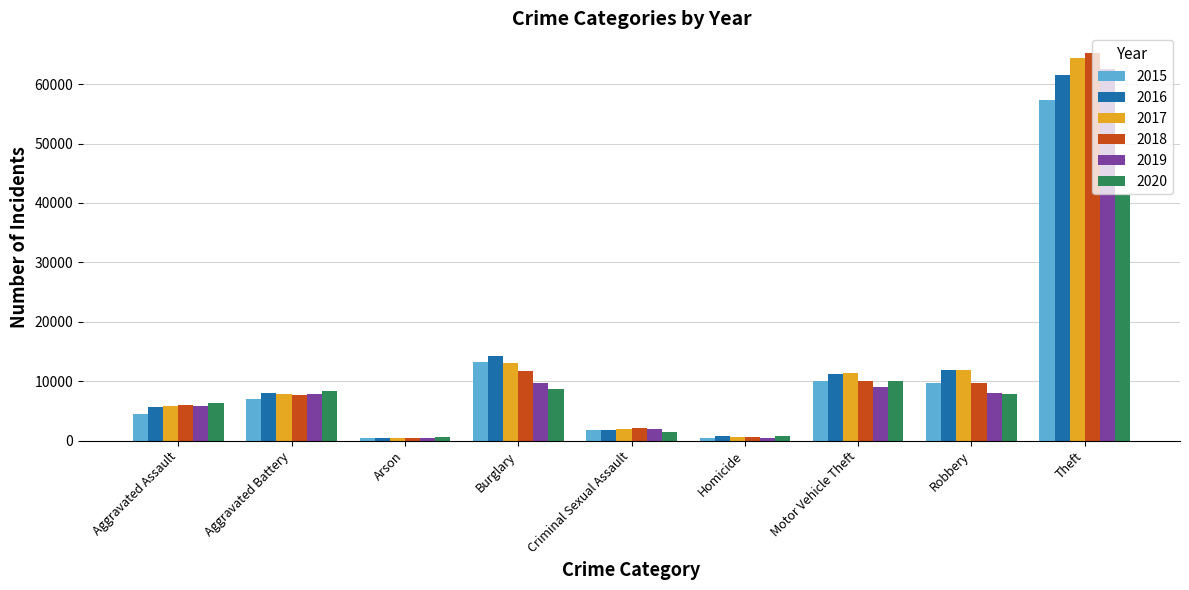

What is the difference between the 2019 values at Aggravated Battery and Theft?

54639